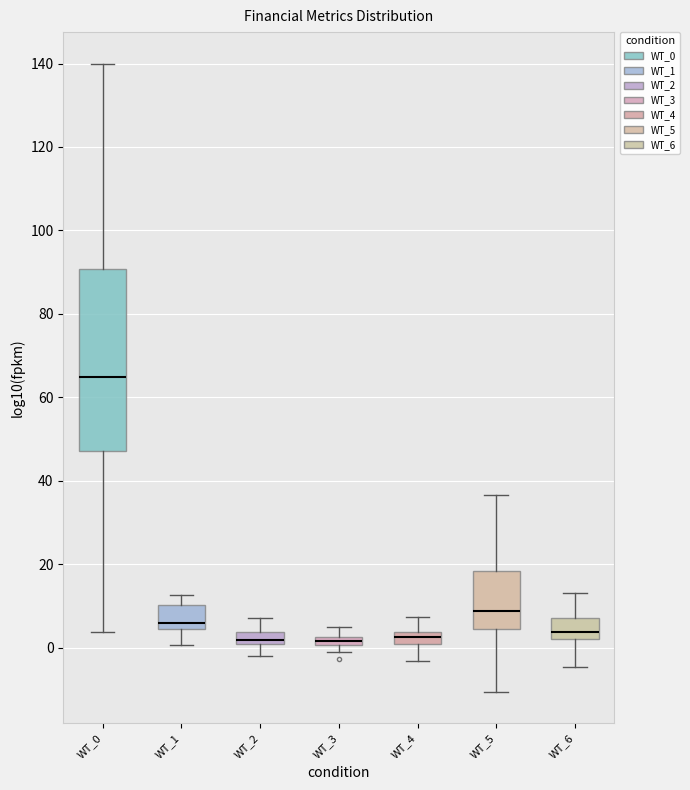

Which box is the tallest, from its lower edge to its upper edge?

WT_0